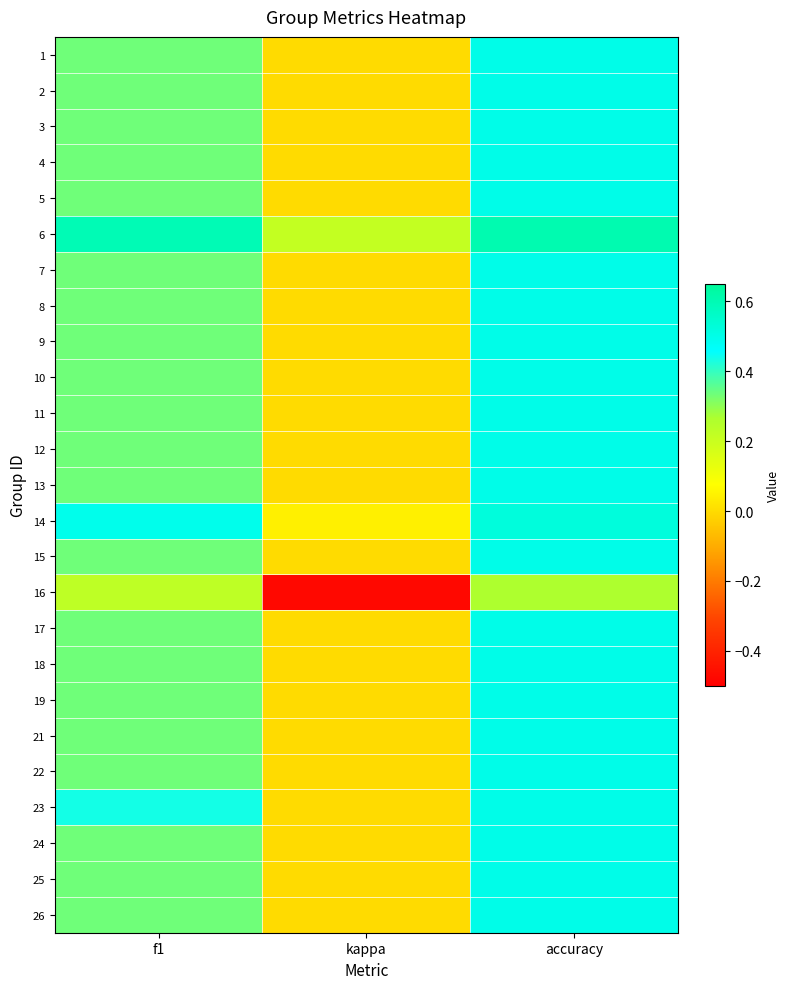

At how many categories does at least one series exceed 0?

3